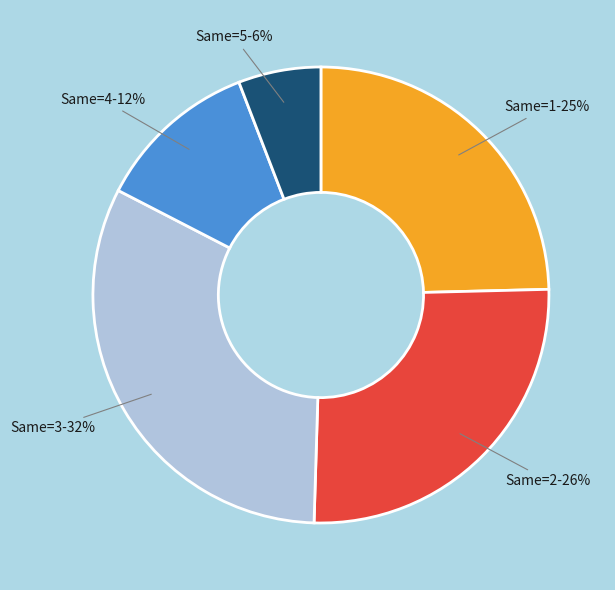

Is there a majority slice in this chart?

No